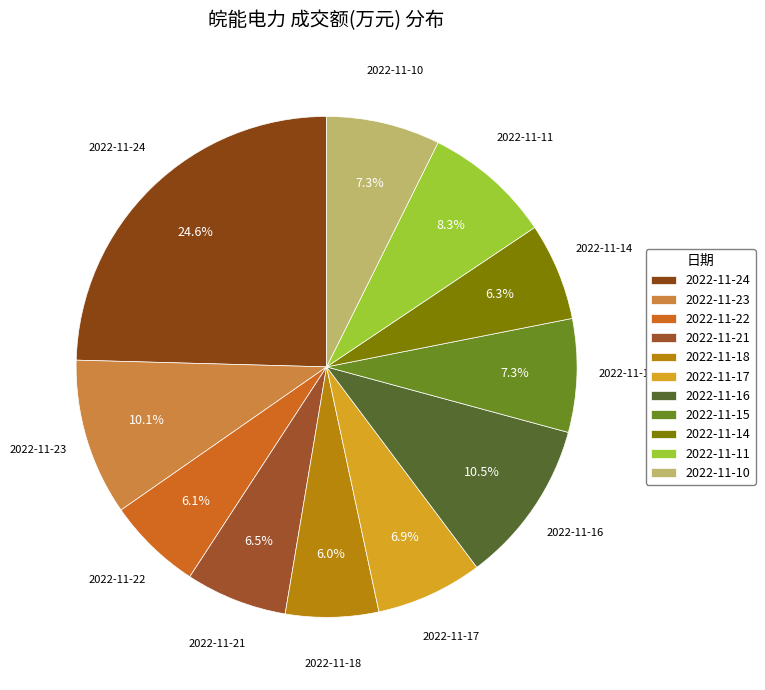

To the nearest percent, what is the combined percentage of 2022-11-23 and 2022-11-21?

17%